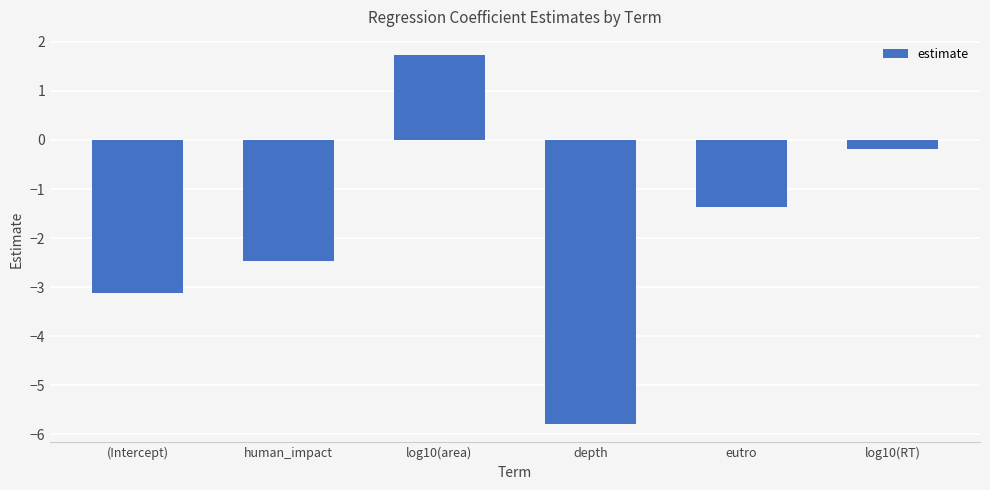

What is the smallest value displayed?

-5.8